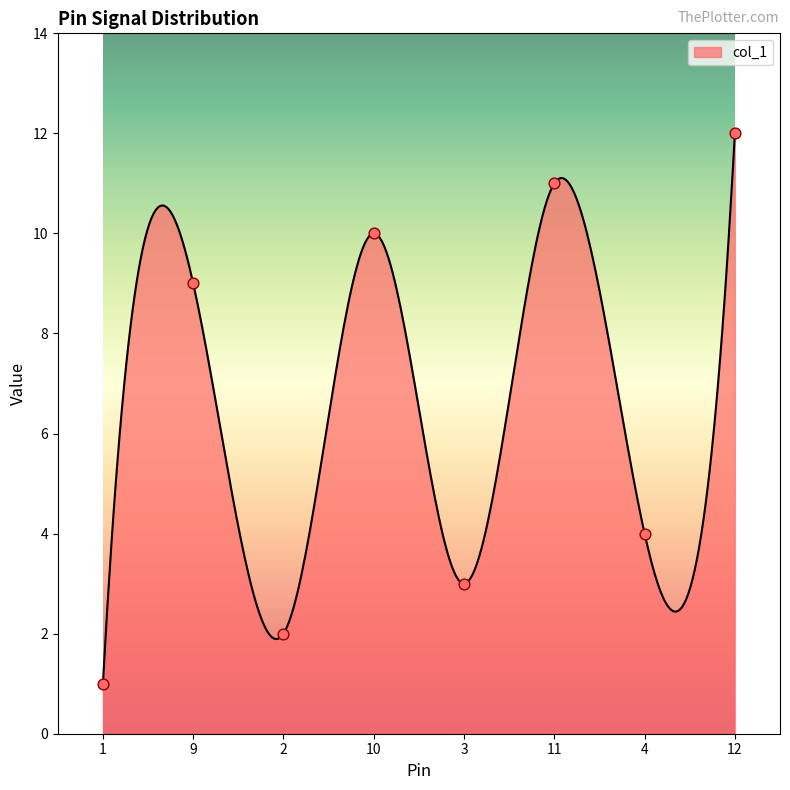

What is the change in value from 3 to 4?

+1